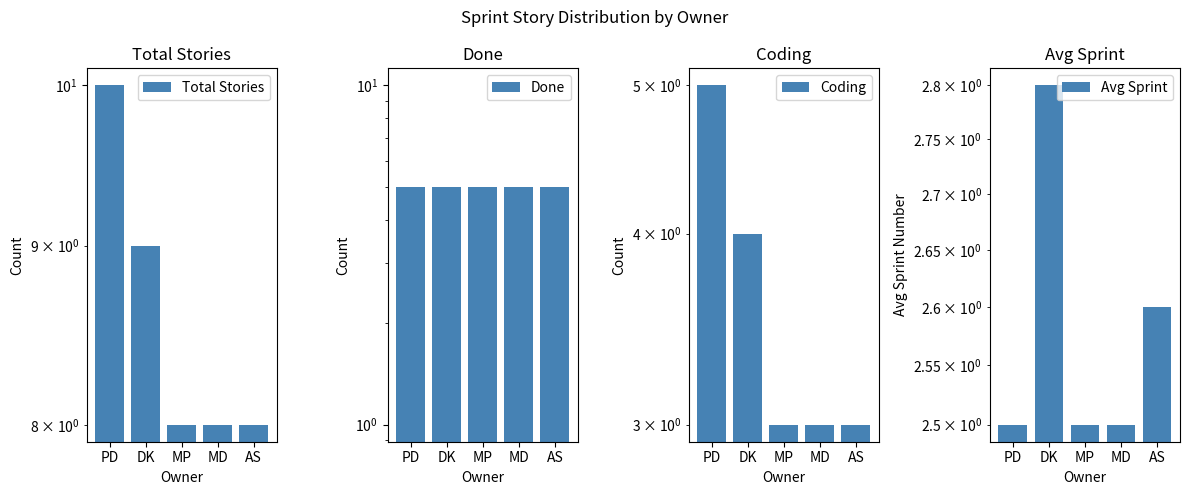

What is the label of the 3rd bar from the right?

MP